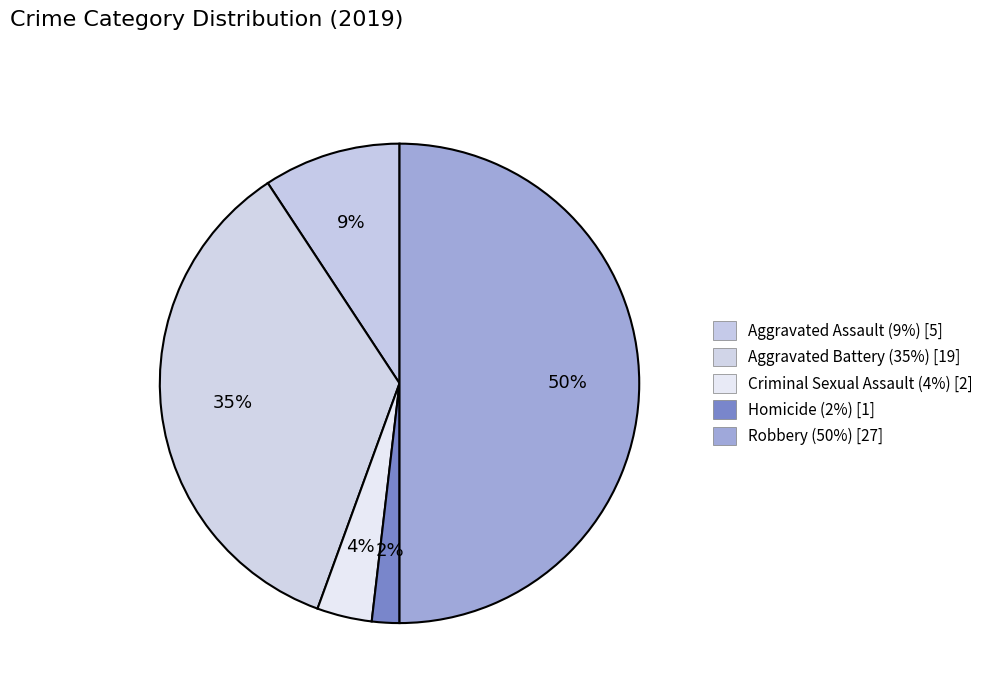

Is there any slice that represents more than half of the pie?

No